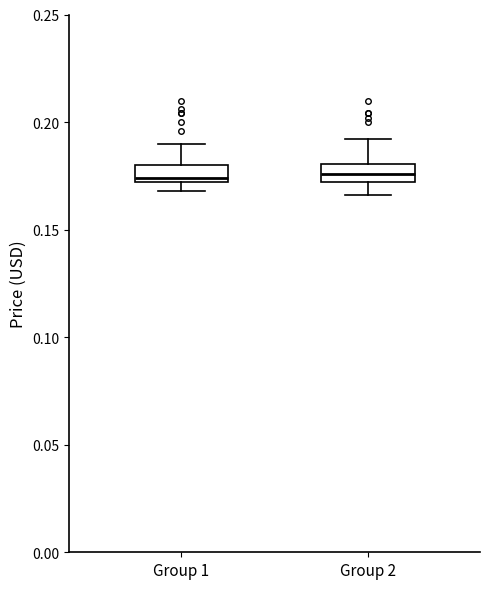

Reading left to right, transcribe this box plot: for each box, give where its median line is, the range the box spans, and where its two whiskers end, as read against the y-axis. The values are not printed on the chart, so give them approximately, as read against the axis.

Group 1: median 0.175, box 0.170 to 0.180, whiskers 0.170 (just below the box's lower edge) to 0.190
Group 2: median 0.175, box 0.170 to 0.180, whiskers 0.165 to 0.190